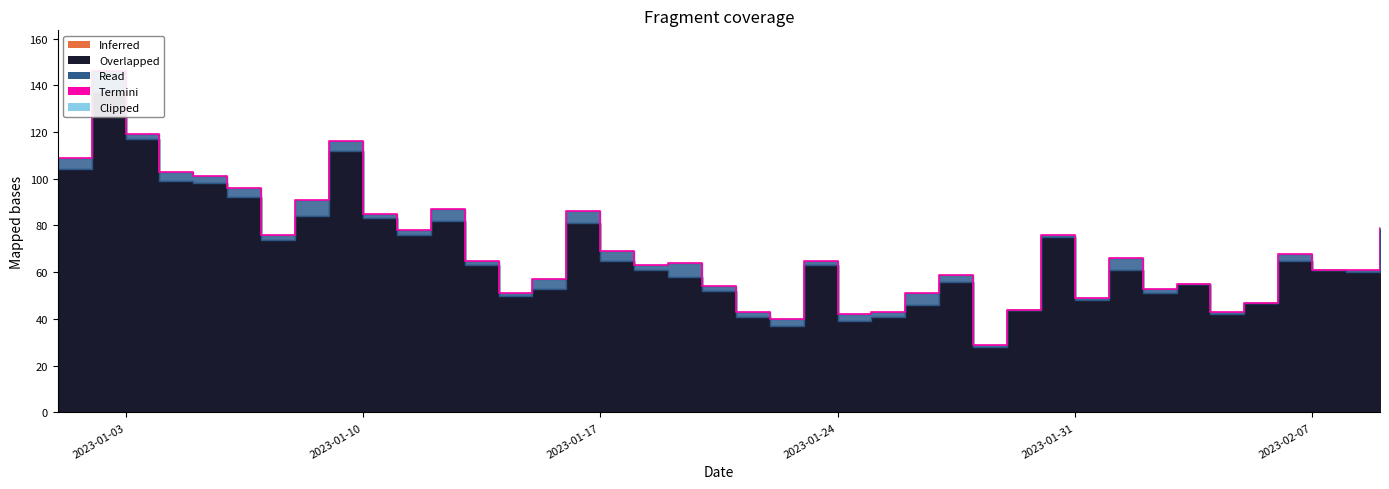

At which label does the data first exceed 65?

2023-01-03